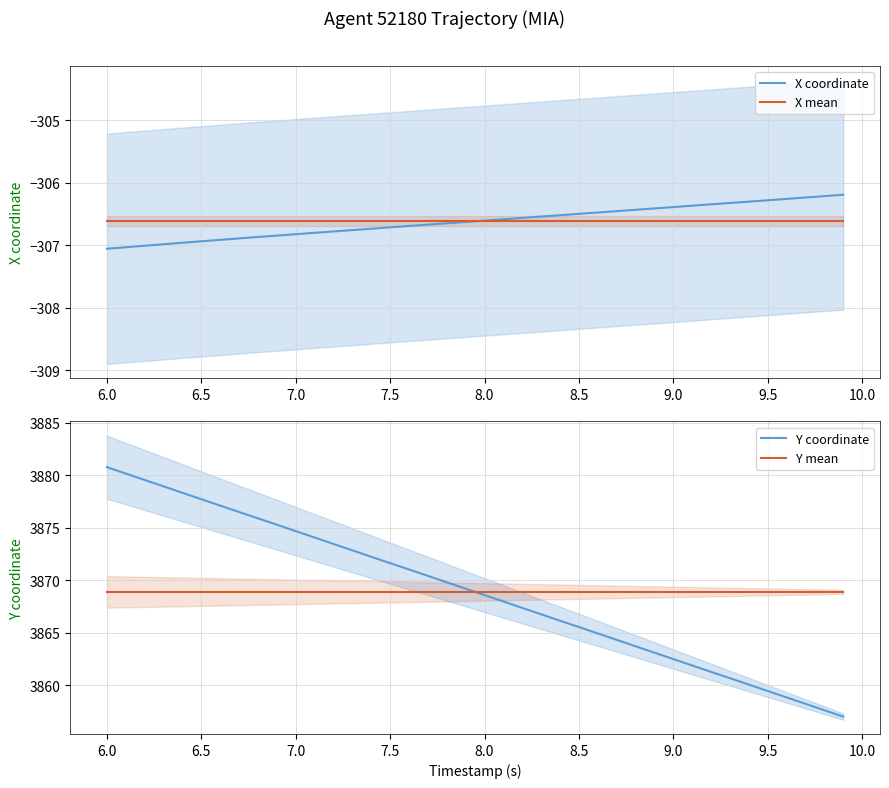

What is the highest value of the X coordinate series?

-306.2